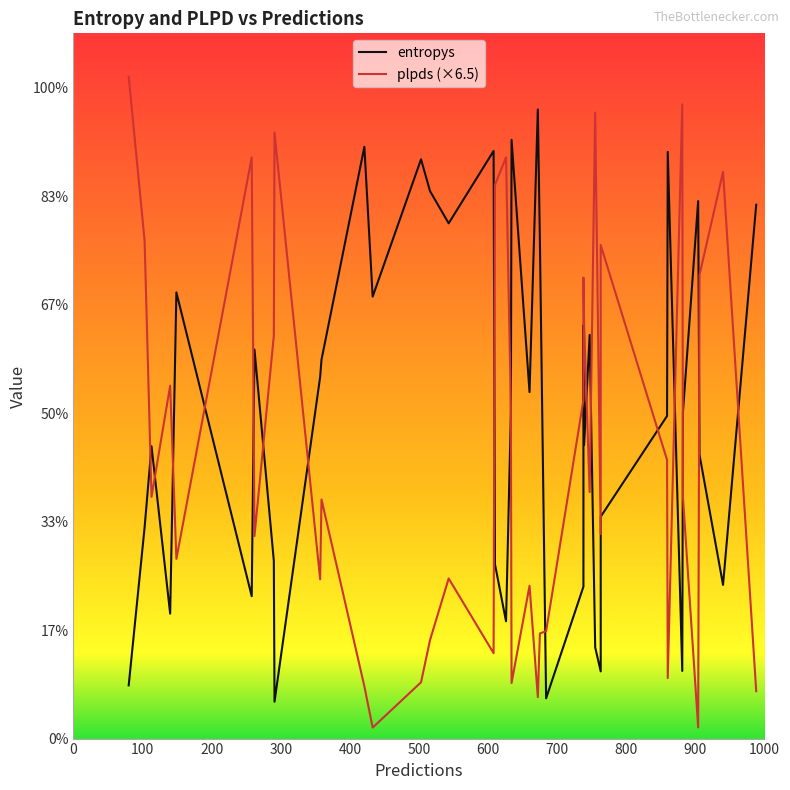

True or false: plpds (×6.5) and entropys cross at least once.

True